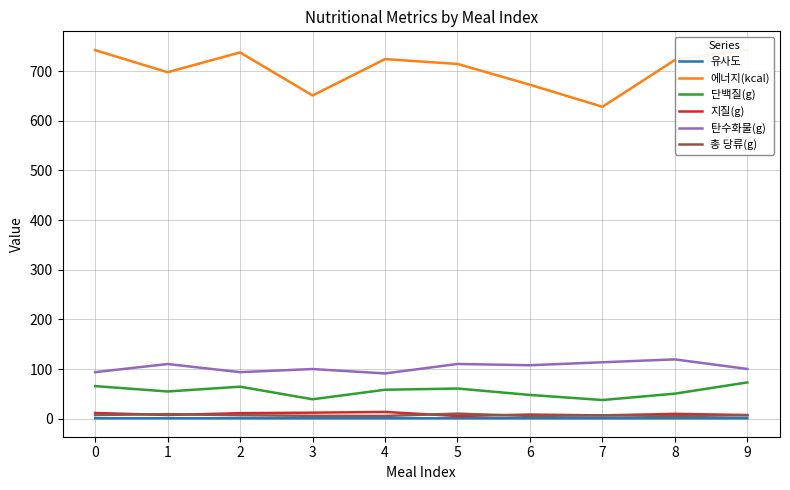

Reading right to left, list all the values displayed in this chart.

유사도: 9=1.0	8=1.0	7=1.0	6=1.0	5=1.0	4=1.0	3=1.0	2=1.0	1=1.0	0=1.0
에너지(kcal): 9=742.9	8=722.3	7=628.1	6=672.4	5=714.3	4=724.0	3=650.9	2=737.5	1=697.7	0=742.1
단백질(g): 9=73.2	8=50.6	7=37.7	6=48.0	5=60.9	4=58.4	3=39.2	2=64.6	1=54.9	0=65.8
지질(g): 9=7.6	8=9.8	7=6.8	6=8.4	5=5.5	4=13.7	3=12.3	2=11.3	1=7.6	0=11.7
탄수화물(g): 9=100.3	8=119.6	7=113.8	6=107.8	5=110.3	4=91.3	3=100.1	2=93.9	1=110.2	0=93.8
총 당류(g): 9=7.0	8=5.6	7=7.0	6=5.6	5=10.3	4=5.7	3=6.0	2=7.1	1=9.3	0=7.5